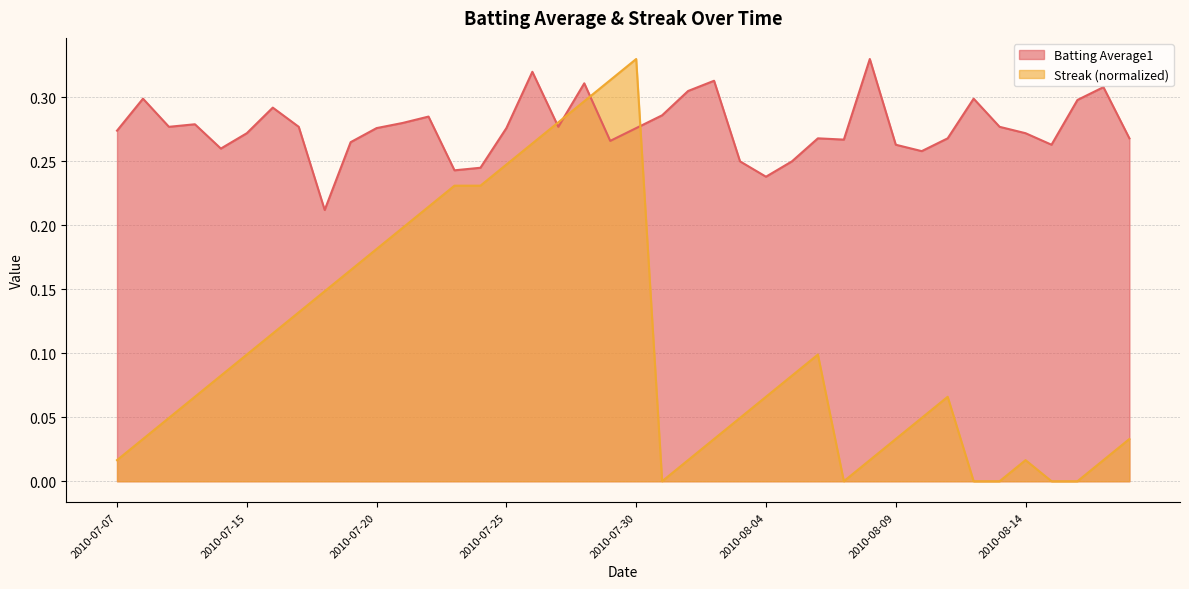

Does the chart display data point markers on the line(s)?

No